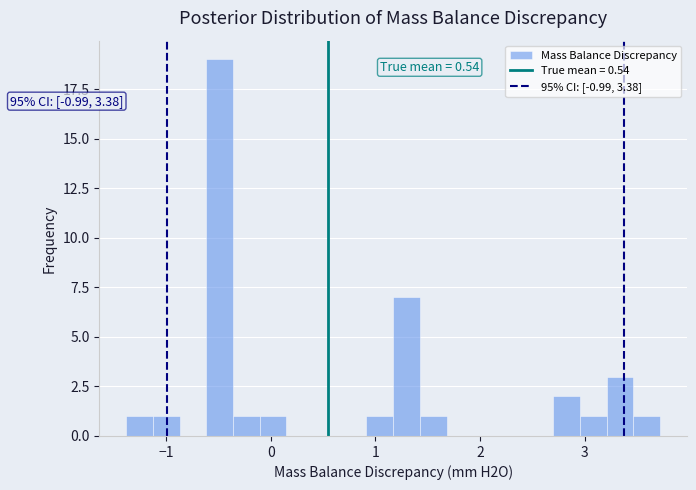

Read against the x-axis, roughly where is the centre of the tallest bar?

-0.5